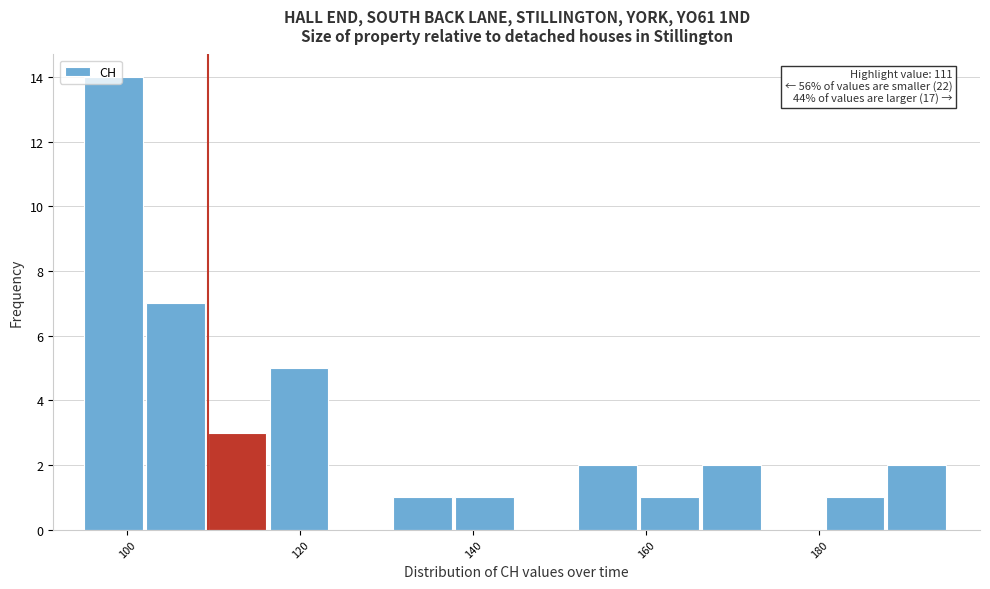

Read against the x-axis, roughly where is the centre of the tallest bar?

98